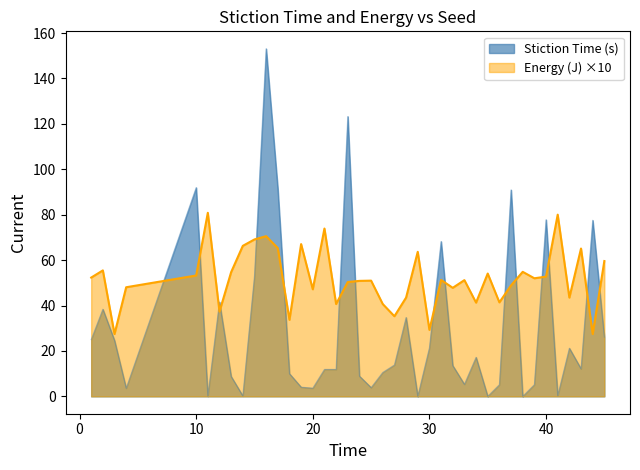

How many interior local peaks does the Stiction Time (s) series have?

13